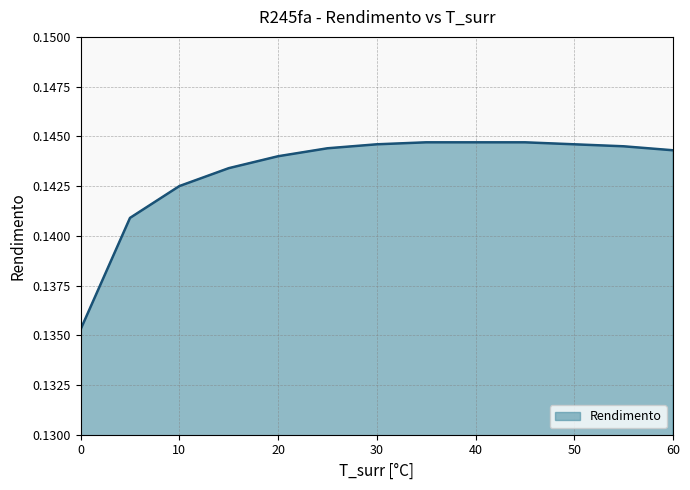

Reading right to left, extract all data points from this chart.

60=0.1	55=0.1	50=0.1	45=0.1	40=0.1	35=0.1	30=0.1	25=0.1	20=0.1	15=0.1	10=0.1	5=0.1	0=0.1